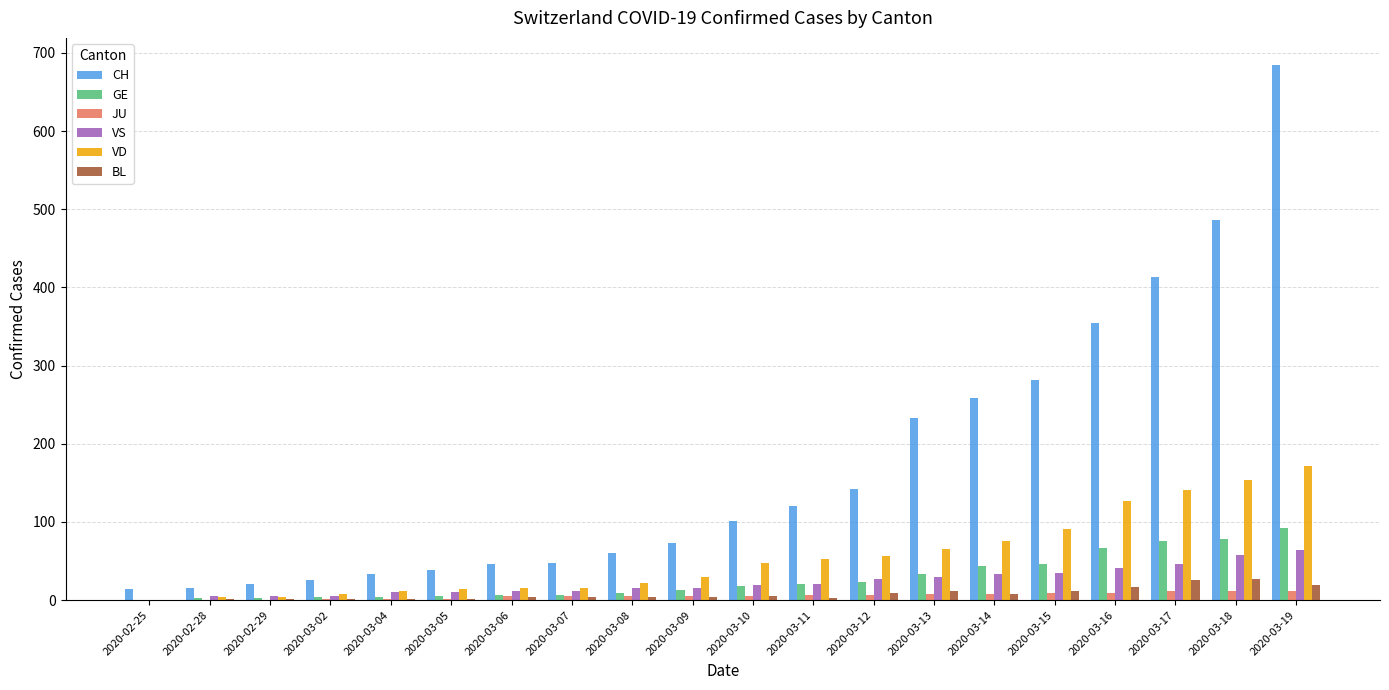

Count the number of categories in the chart.

20